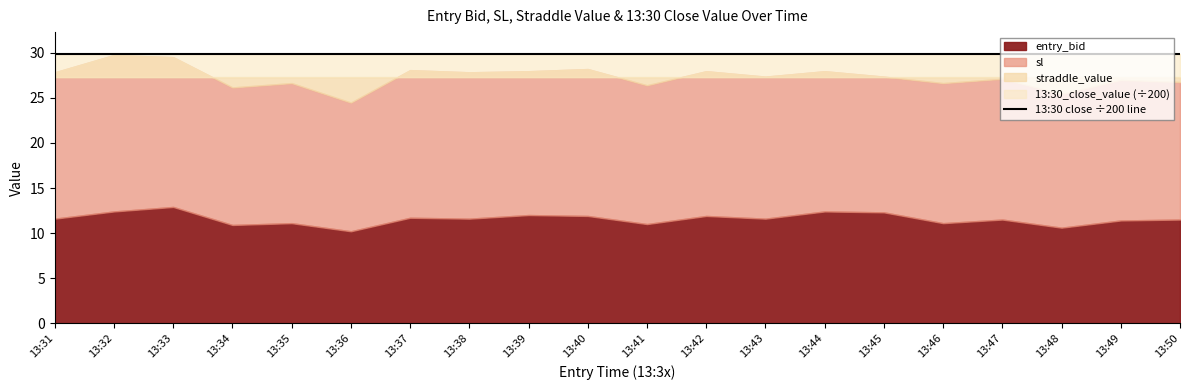

Which category has the highest value in the 13:30_close_value series?

13:31